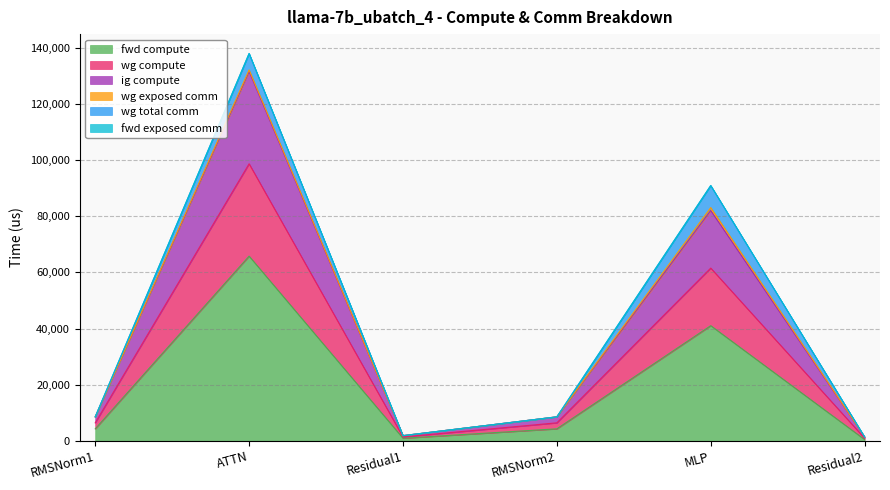

What position from the right is RMSNorm2?

3